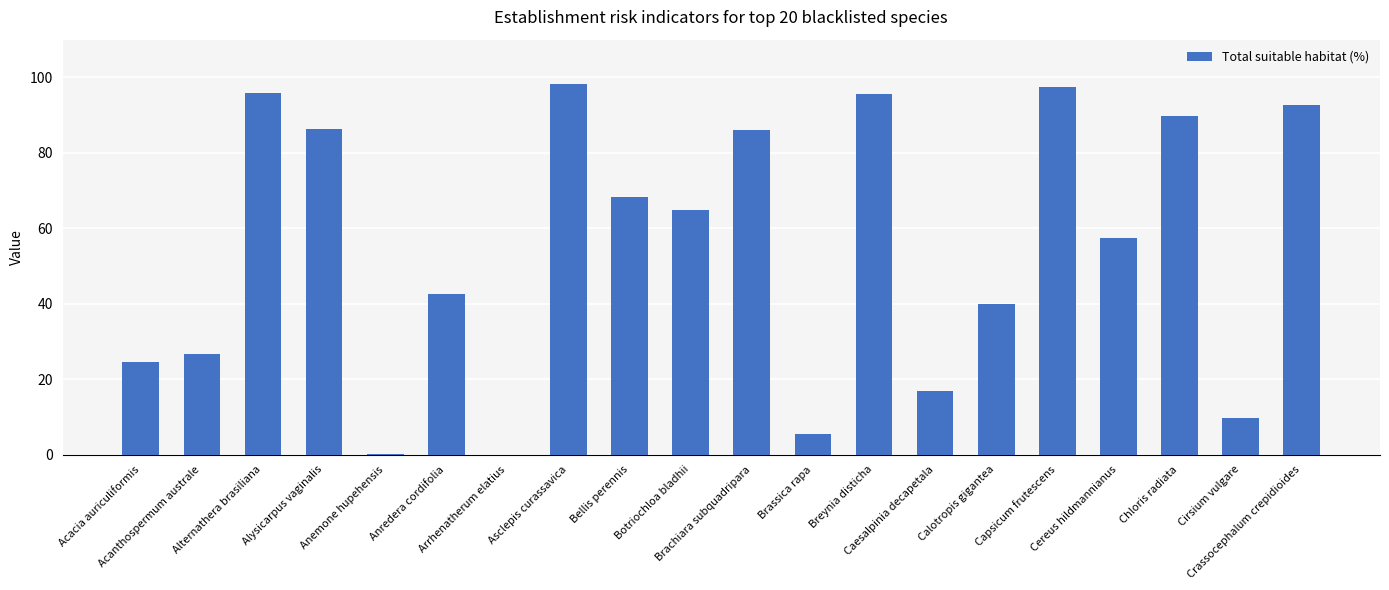

What is the difference between the values at Acanthospermum australe and Caesalpinia decapetala?

9.9